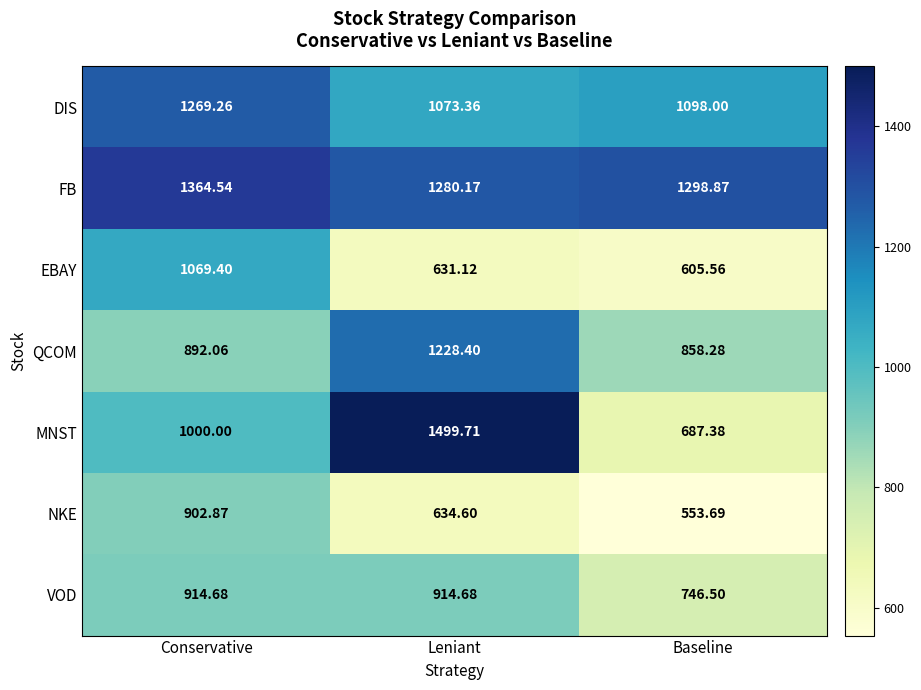

Which series has the largest total across all categories?

FB